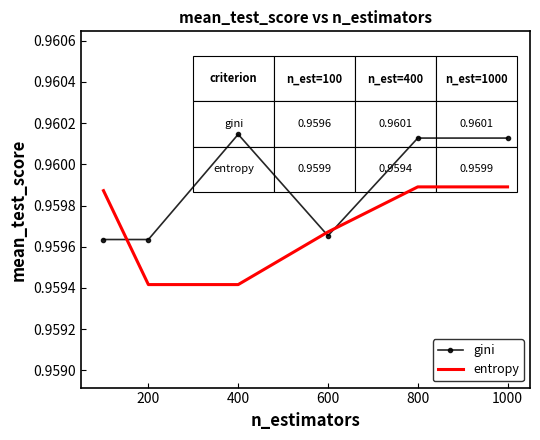

What are all the series names shown in the legend?

gini, entropy